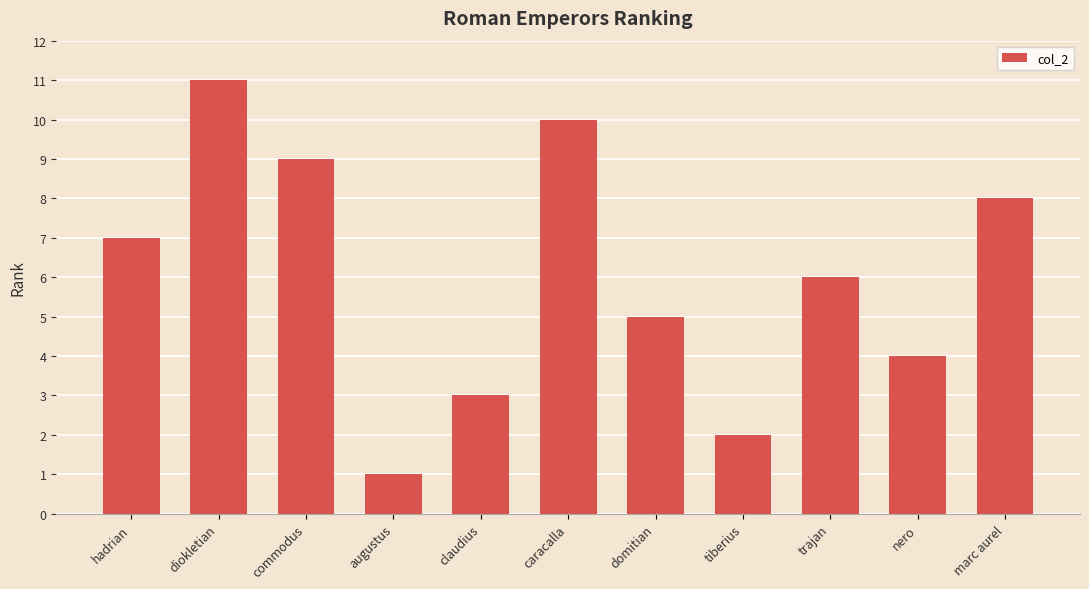

Which label corresponds to the smallest value in the chart?

augustus